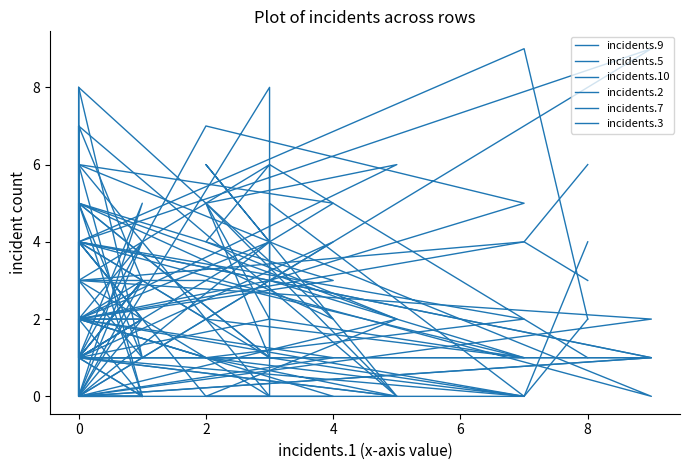

Which series has the largest total across all categories?

incidents.9